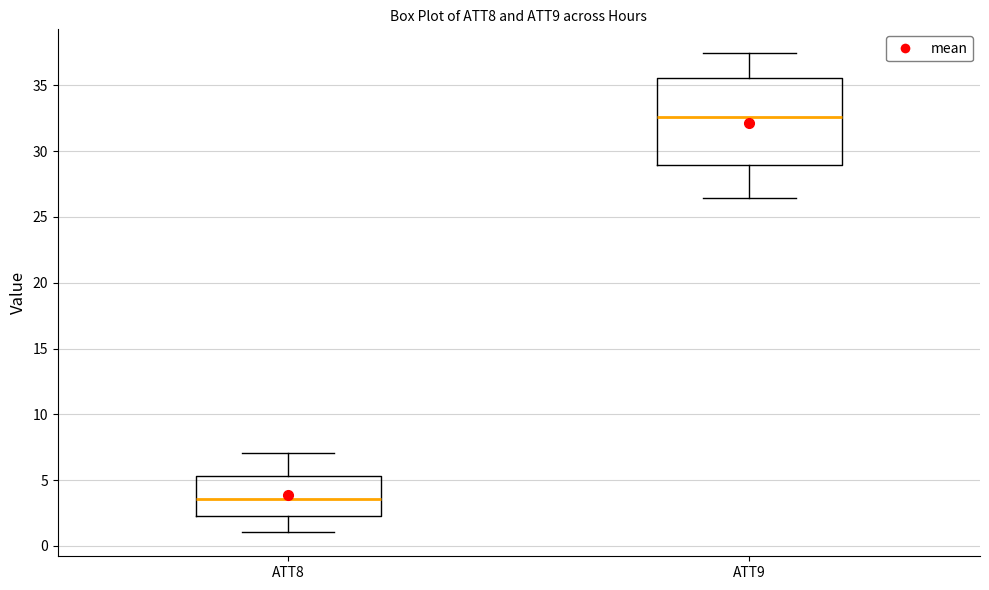

Reading left to right, read every box against the y-axis: the position of its median line, the range the box covers, and the ends of its whiskers. The values are not printed on the chart, so give them approximately, as read against the axis.

ATT8: median 3.5, box 2.5 to 5.5, whiskers 1.0 to 7.0
ATT9: median 32.5, box 29.0 to 35.5, whiskers 26.5 to 37.5